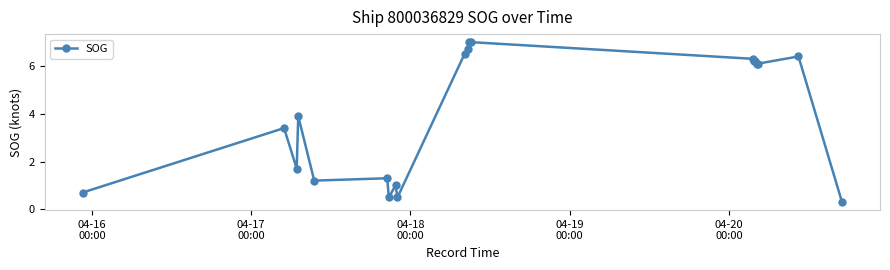

Reading right to left, what are all the values shown in this chart?

0.3	6.4	6.1	6.1	6.2	6.2	6.3	7.0	7.0	6.7	6.5	0.5	1.0	0.5	1.3	1.2	3.9	1.7	3.4	0.7